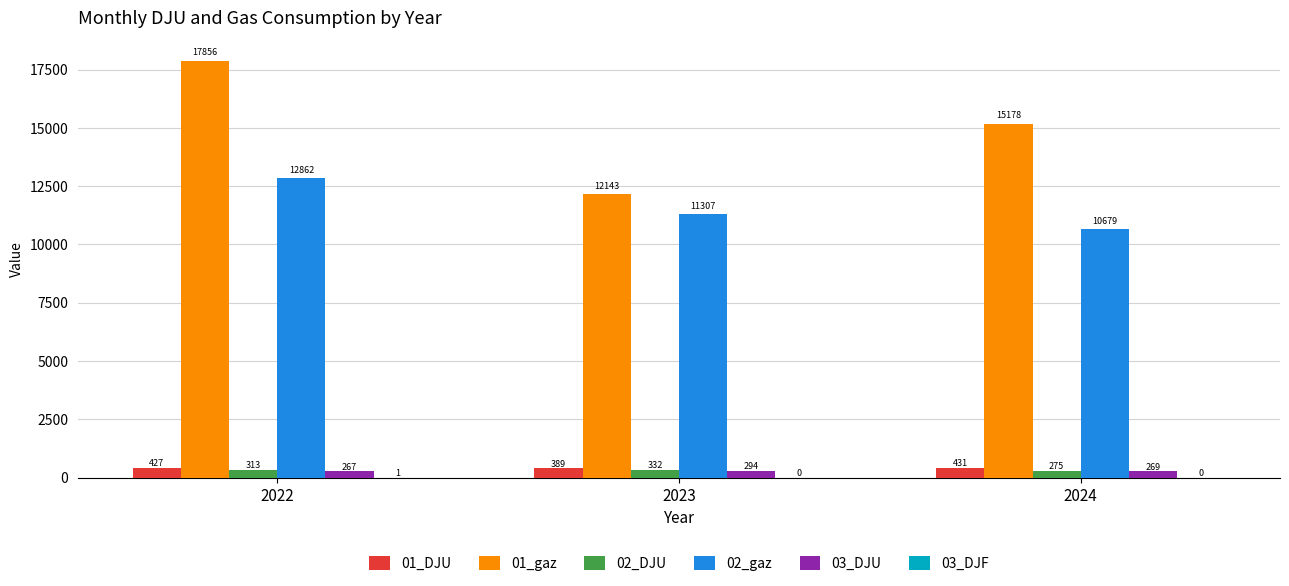

Is it true that 01_gaz equals 17856.3 at 2022?

True